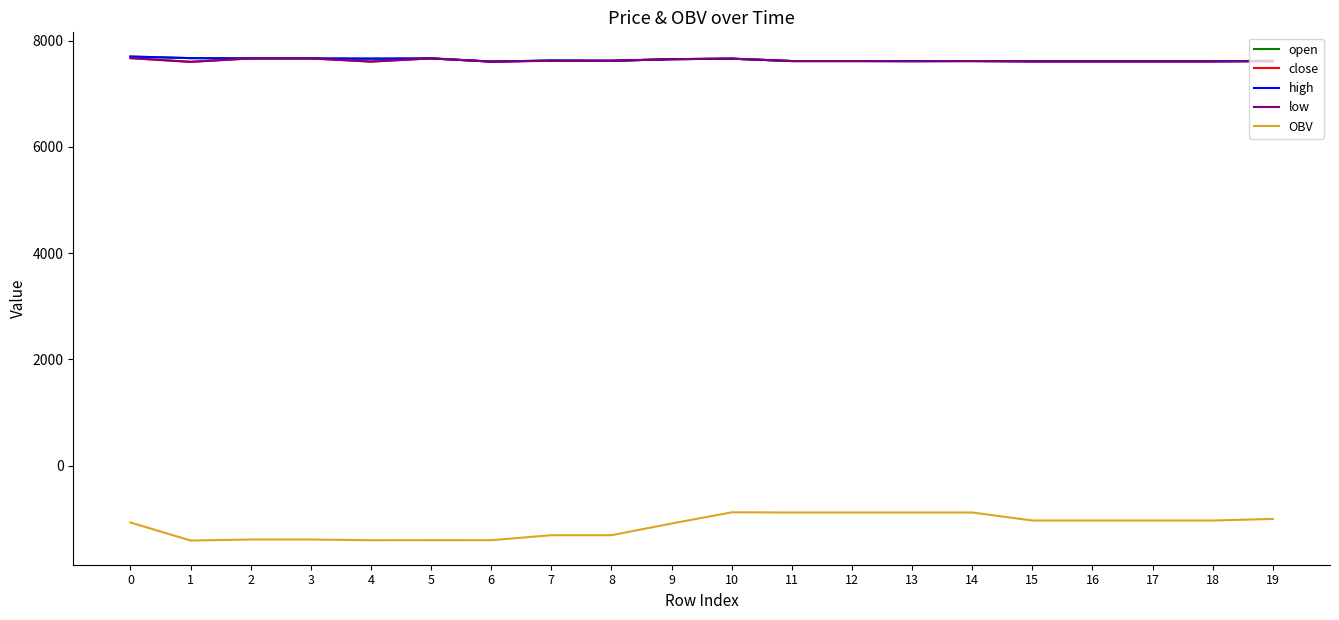

How many series are shown in this chart?

5